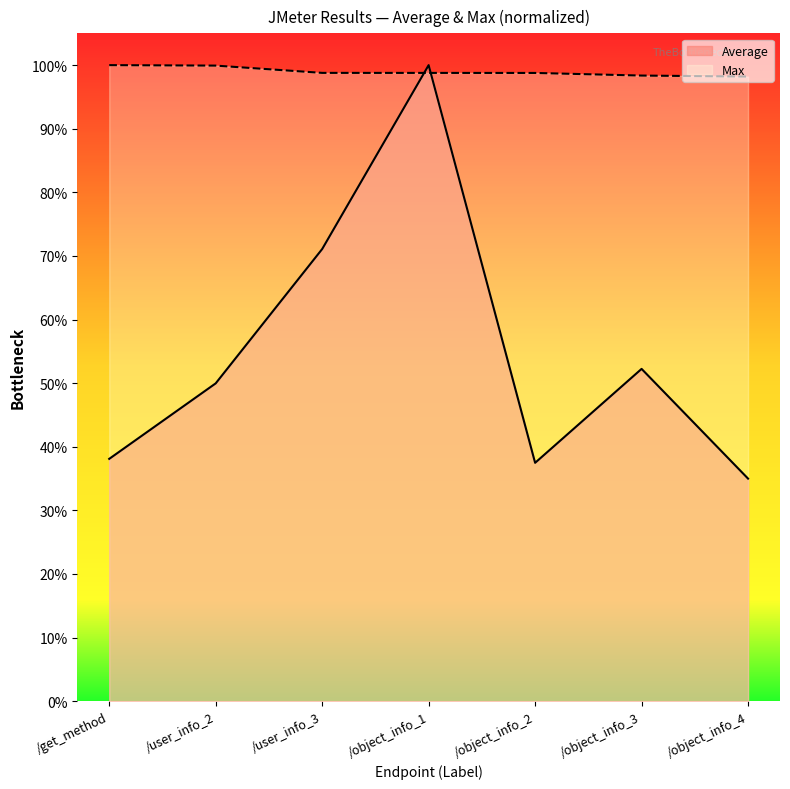

Which label corresponds to the smallest value in the chart?

/object_info_4